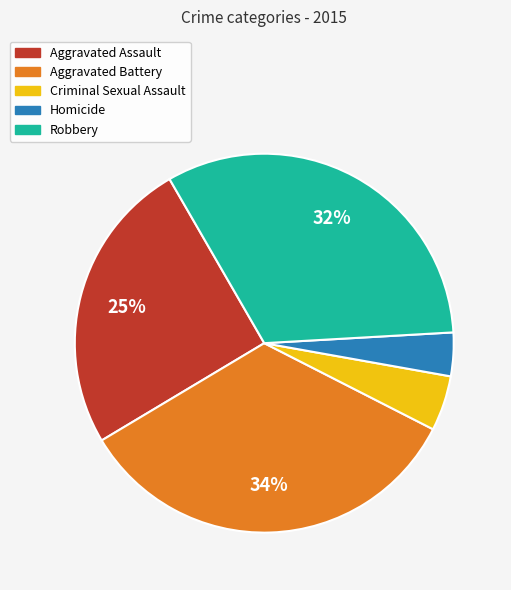

Do Aggravated Battery and Aggravated Assault together represent more than half of the pie?

Yes